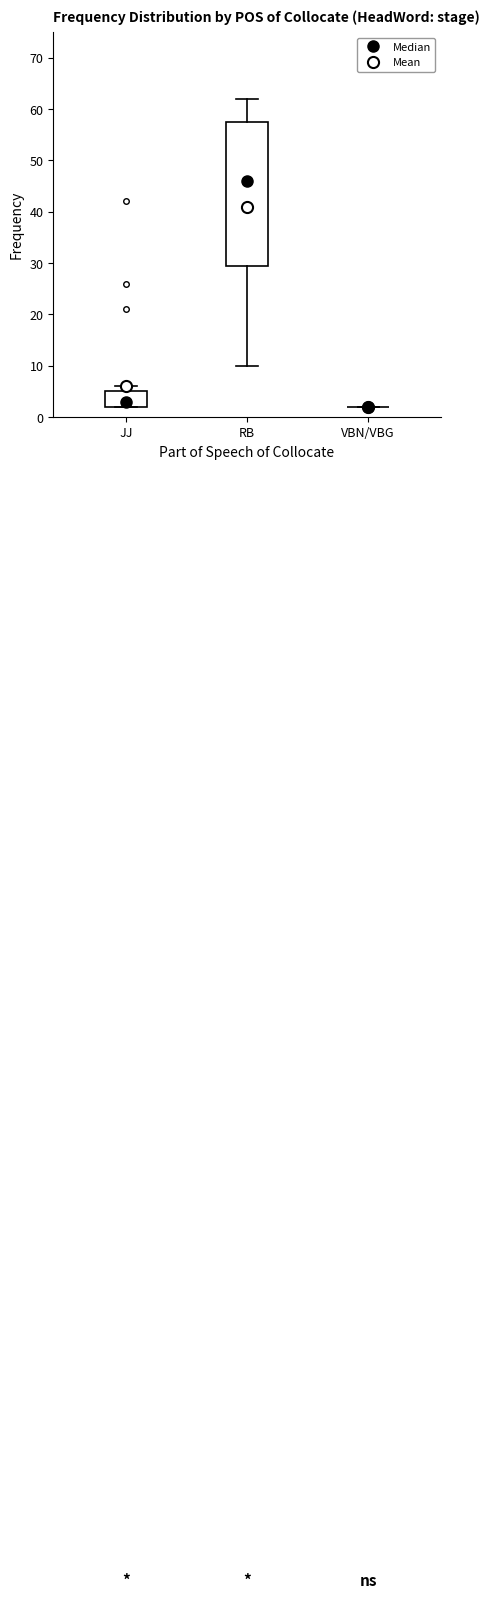

Reading left to right, transcribe this box plot: for each box, give where its median line is, the range the box spans, and where its two whiskers end, as read against the y-axis. The values are not printed on the chart, so give them approximately, as read against the axis.

JJ: median 3, box 2 to 5, whiskers 2 to 6
RB: median 46, box 30 to 58, whiskers 10 to 62
VBN/VBG: box collapsed to a line at 2, whiskers 2 to 2